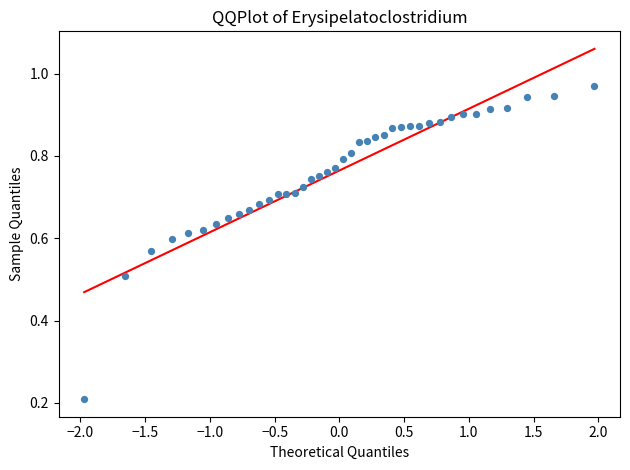

What is the range of X values (max minus min)?

3.9